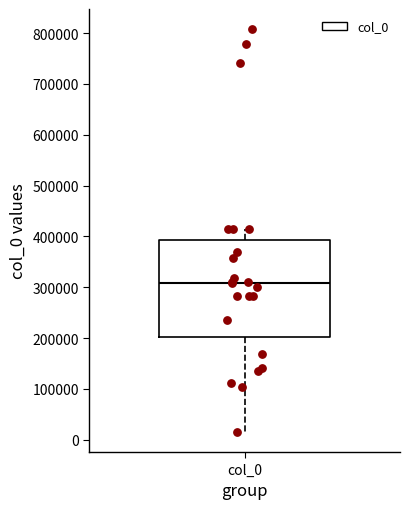

Where does the upper whisker of the box for col_0 end on the y-axis? The values are not printed on the chart, so give them approximately, as read against the axis.

420000